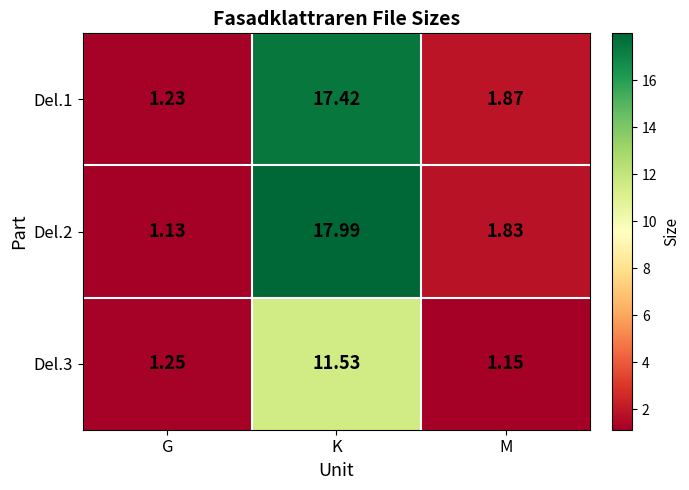

At G, list the series in order from smallest to largest.

Del.2, Del.1, Del.3